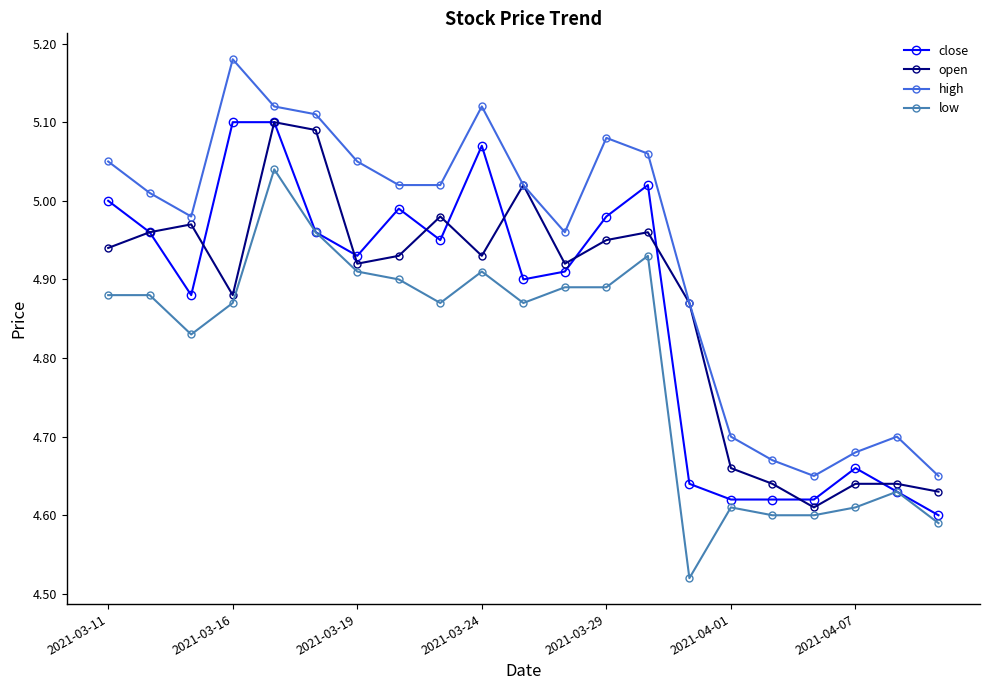

What is the sum of all close values?

102.1